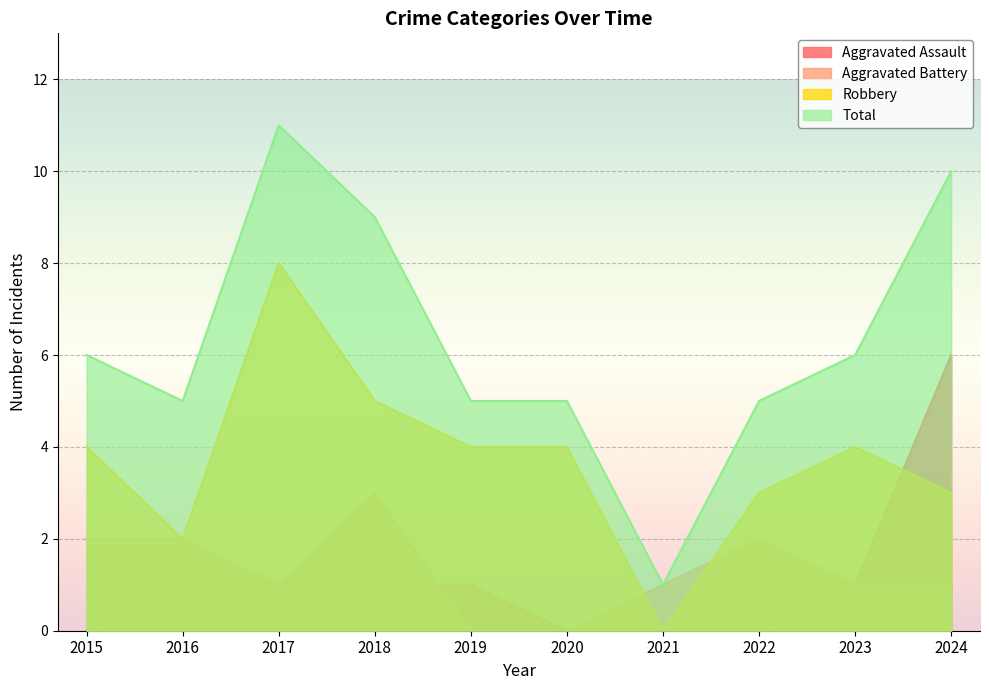

Rank the series at 2023 from lowest to highest value.

Aggravated Assault, Aggravated Battery, Robbery, Total